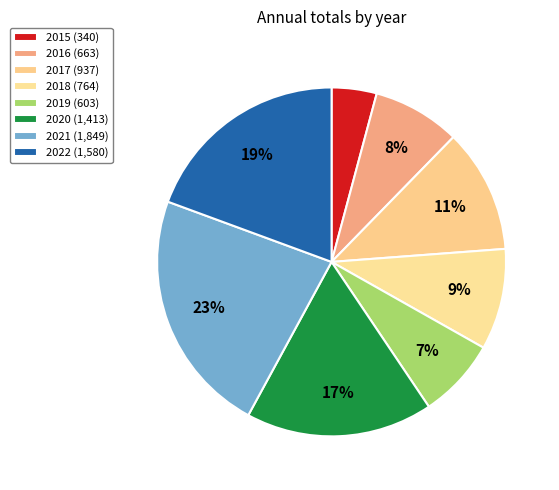

To the nearest percent, what percentage of the pie is 2021?

23%